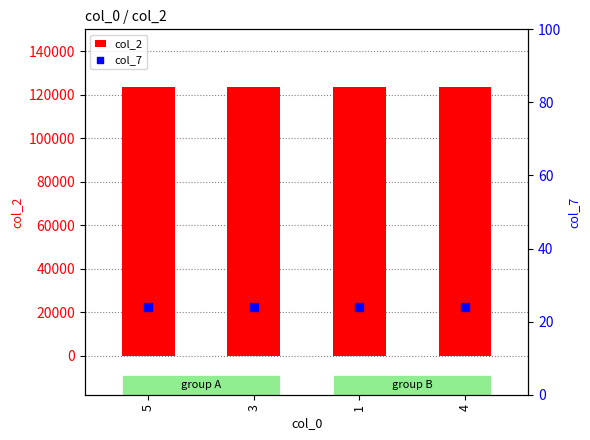

What is the total value across all series at 5?

123480